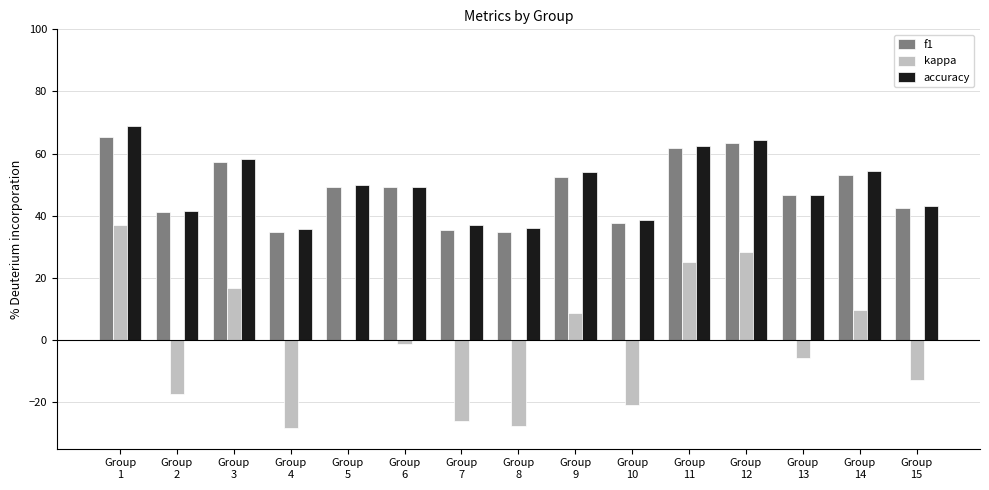

What is the sum of all f1 values?

725.1